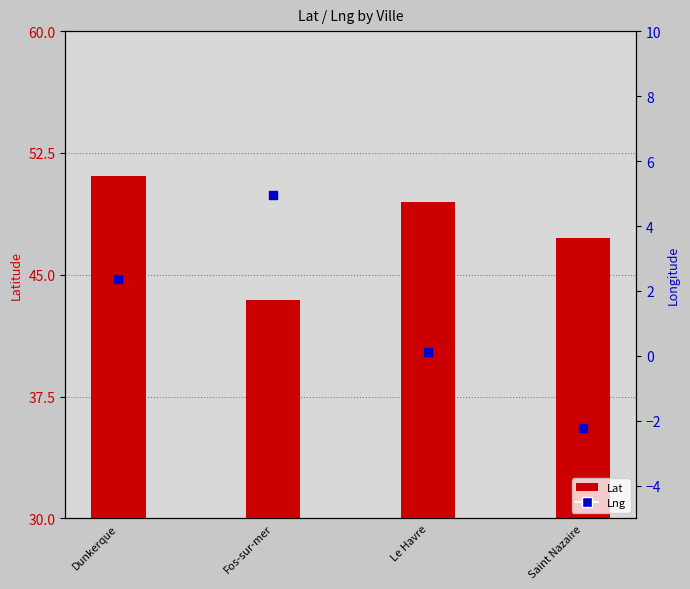

Is the value of Lng at Le Havre greater than the value of Lat at Saint Nazaire?

No